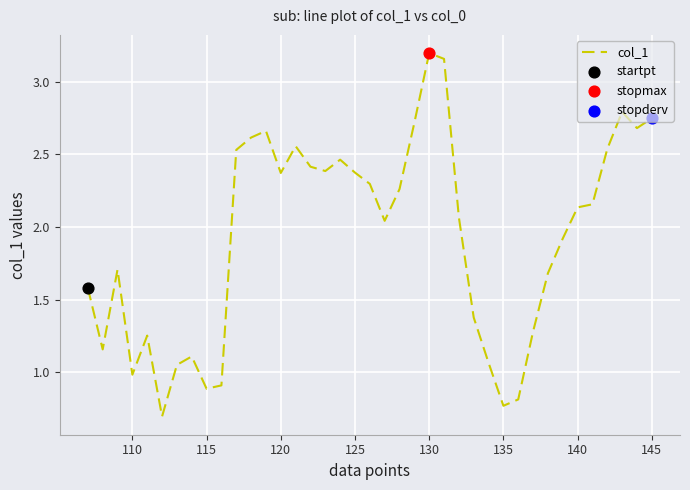

What is the minimum value shown in the chart?

0.7